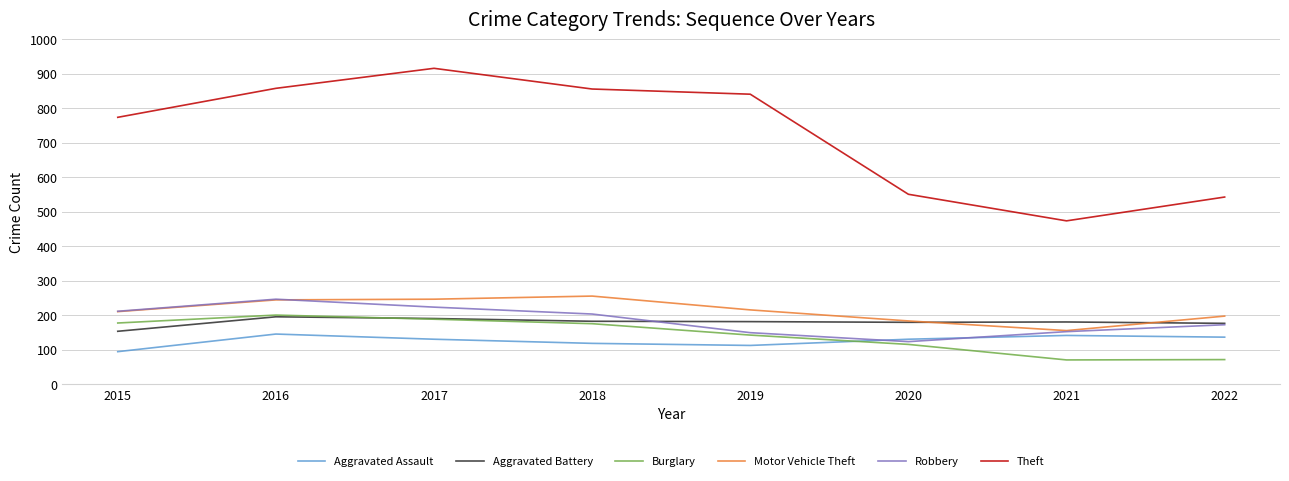

Between 2017 and 2018, which series saw the biggest shift?

Theft